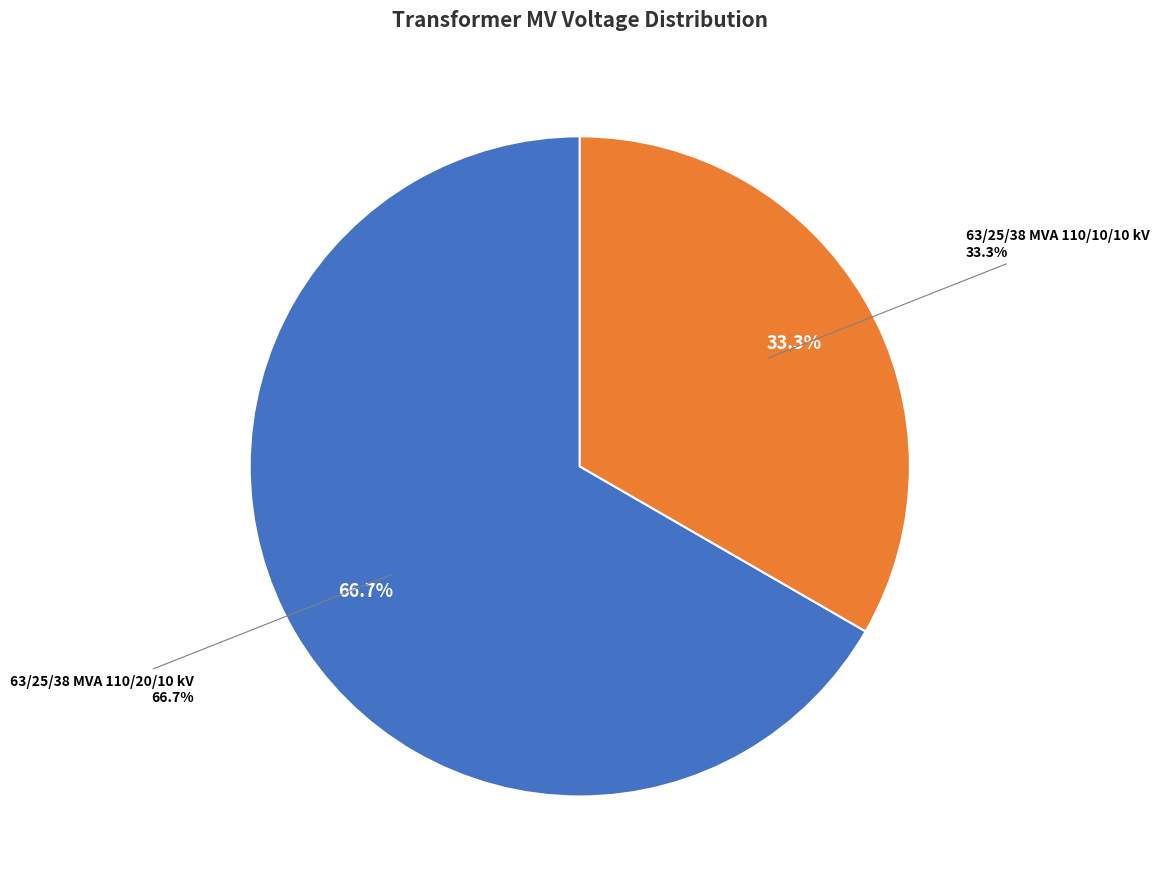

How many segments does this pie chart have?

2